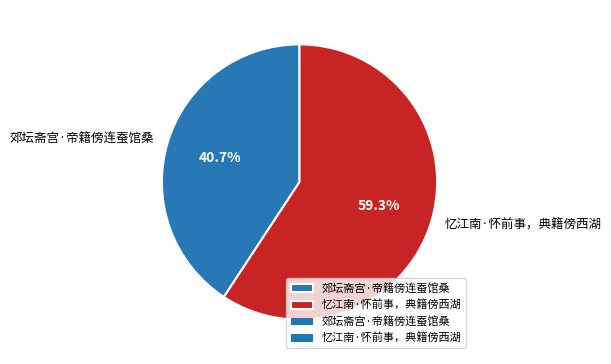

The 忆江南·怀前事，典籍傍西湖 slice represents 71% of the pie. True or false?

False